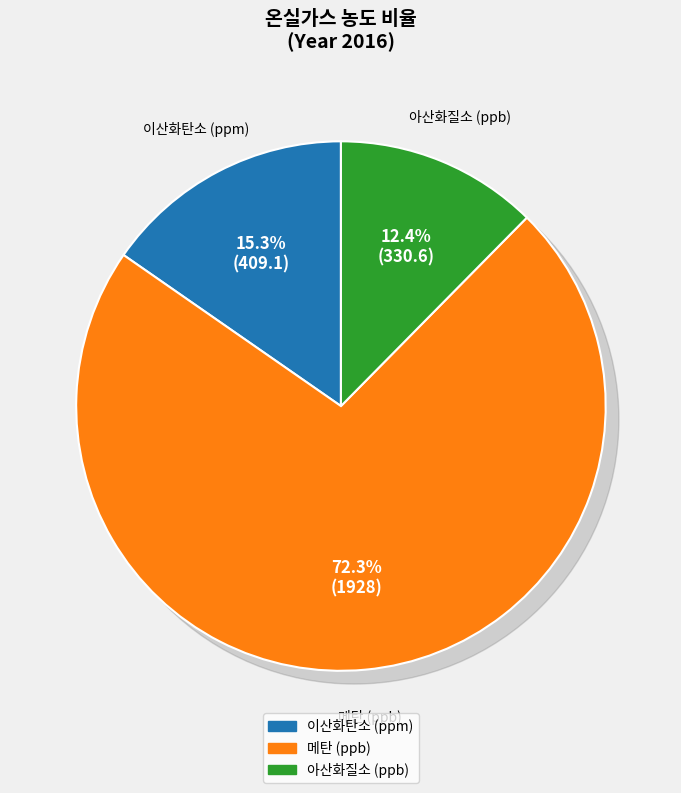

Does 메탄 (ppb) represent more than half of the total?

Yes